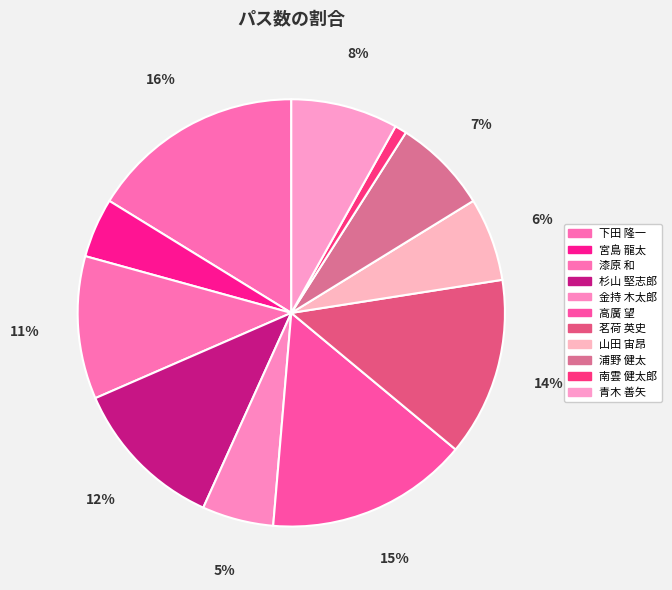

How many segments does this pie chart have?

11